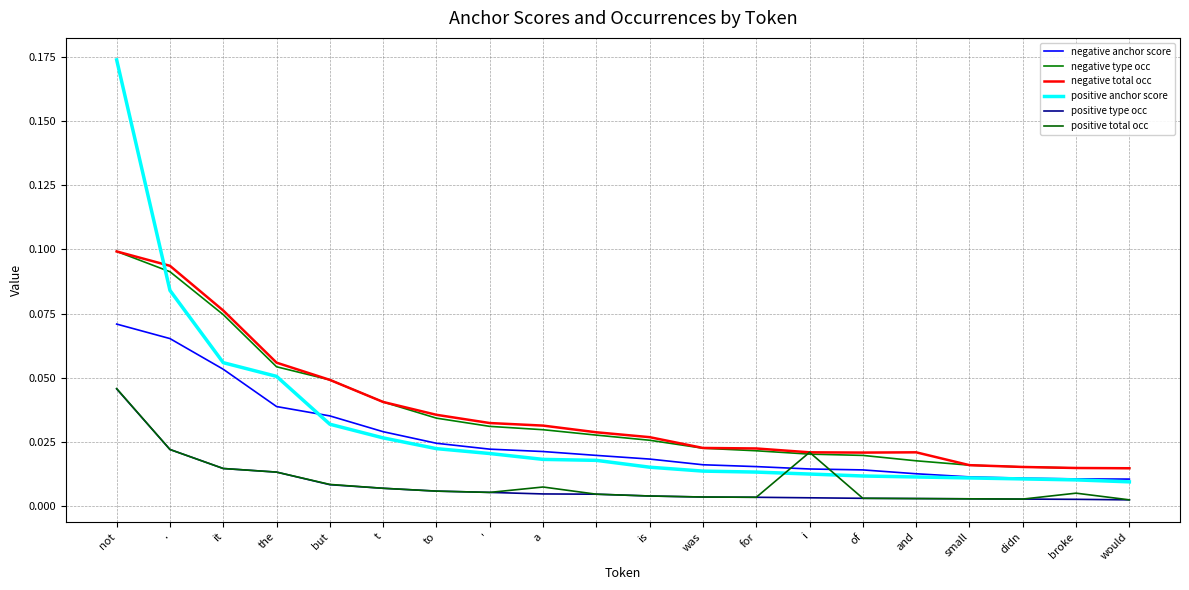

Does the chart display data point markers on the line(s)?

No